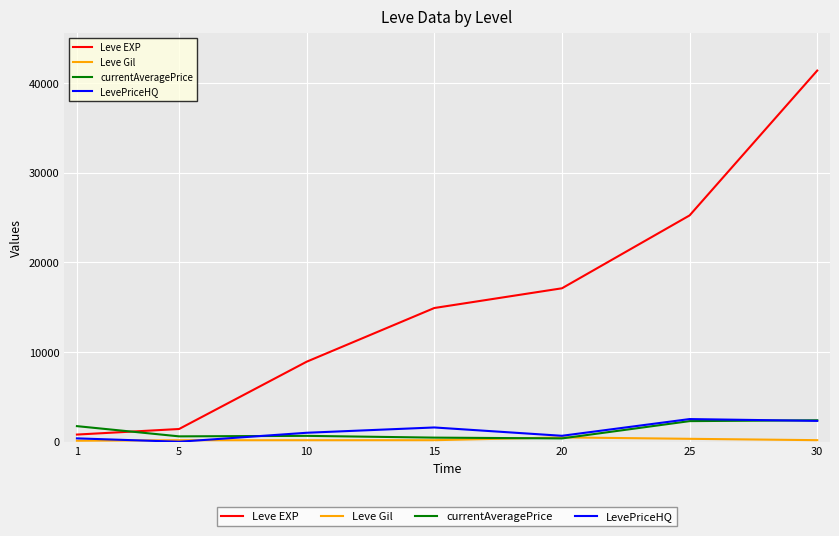

What is the highest value of the Leve EXP series?

41410.0